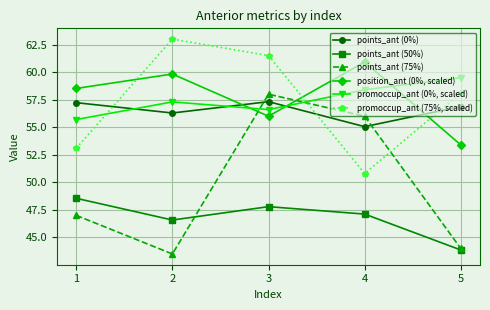

How many series are shown in this chart?

6